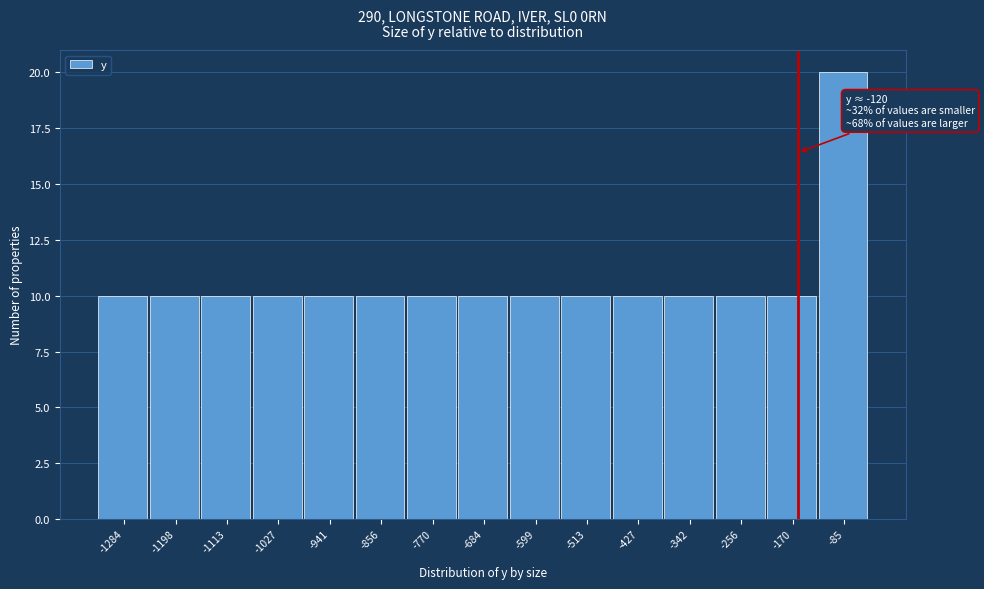

Reading left to right, list all the values displayed in this chart.

-1284=10	-1198=10	-1113=10	-1027=10	-941=10	-856=10	-770=10	-684=10	-599=10	-513=10	-427=10	-342=10	-256=10	-170=10	-85=20